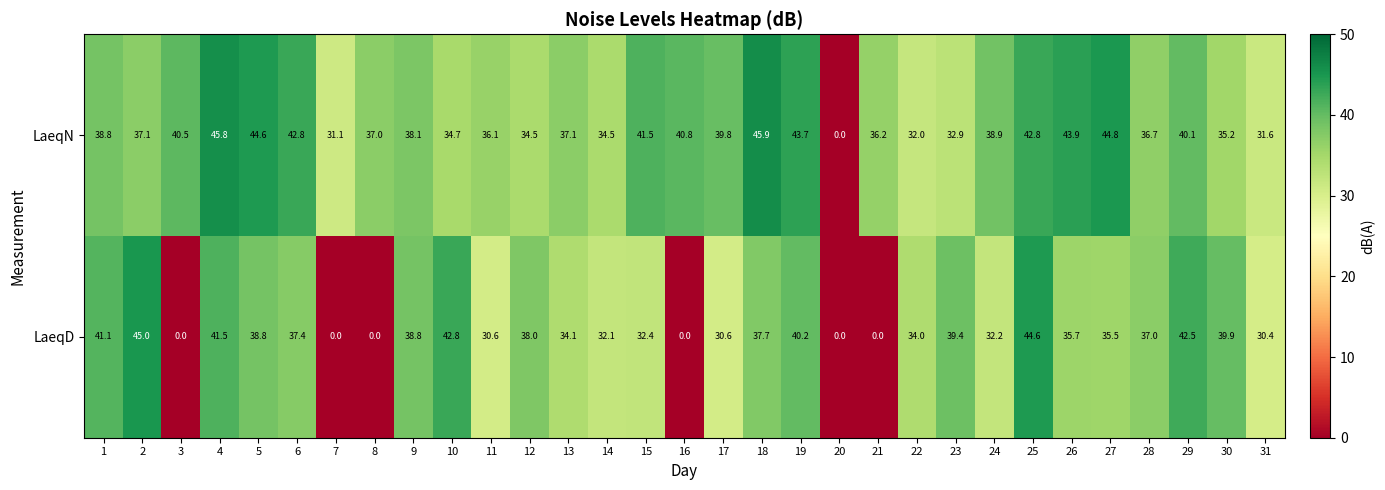

Is it true that LaeqD equals 44.6 at 25?

True